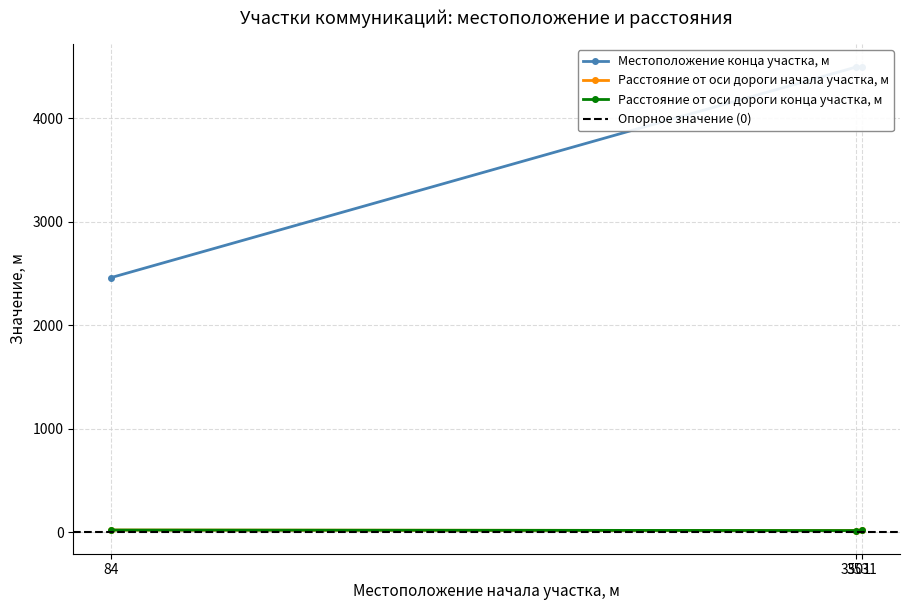

Reading left to right, list all the values displayed in this chart.

Местоположение конца участка, м: 2458	4492	4492
Расстояние от оси дороги начала участка, м: 20	15	20
Расстояние от оси дороги конца участка, м: 20	15	20